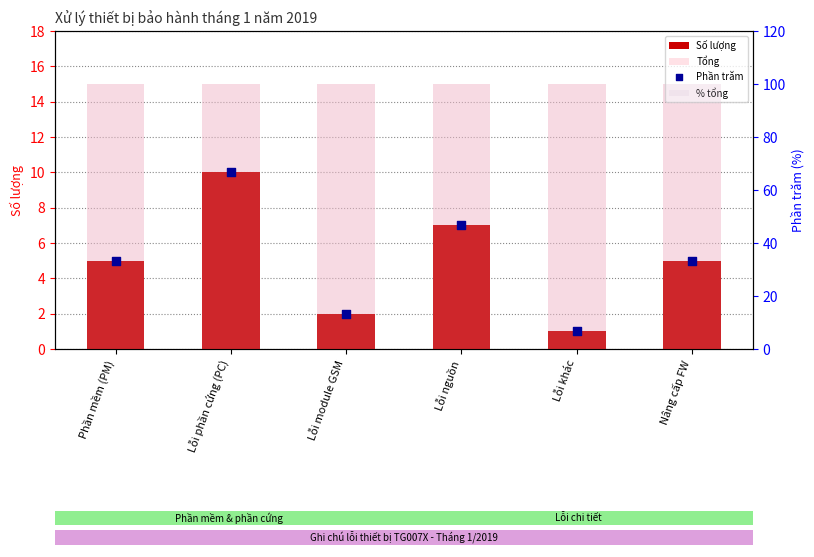

Which series has the largest Y range (max minus min)?

Phần trăm